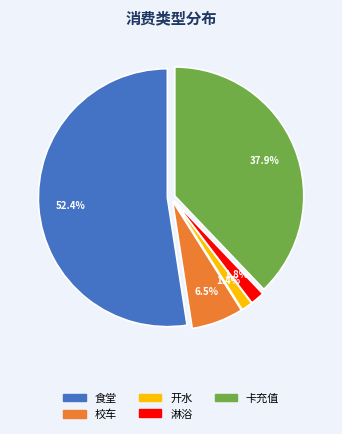

To the nearest percent, what is the average slice percentage?

20%